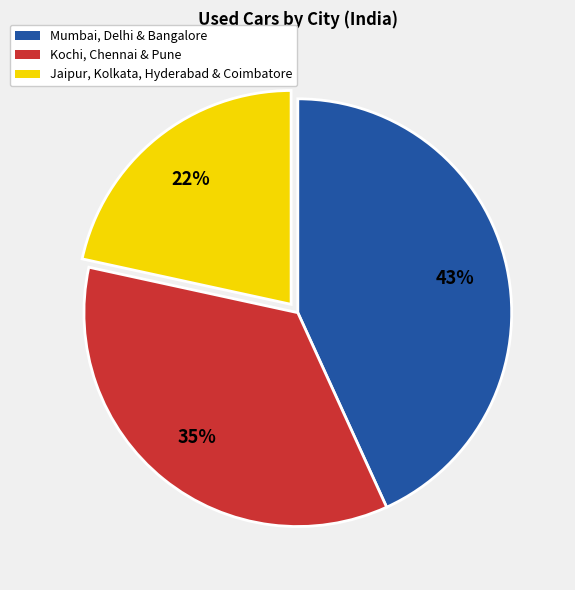

To the nearest percent, what is the average slice percentage?

33%